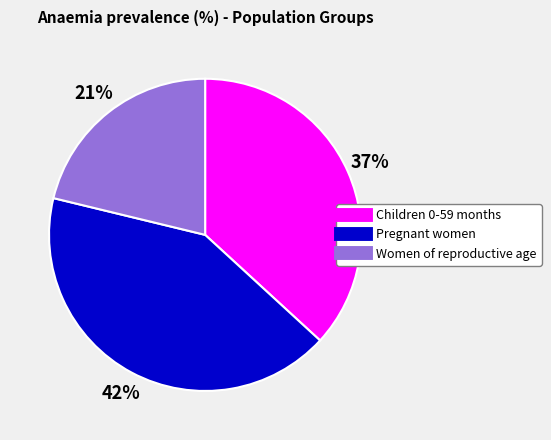

To the nearest percent, what is the difference between the Pregnant women and Women of reproductive age slice percentages?

21%